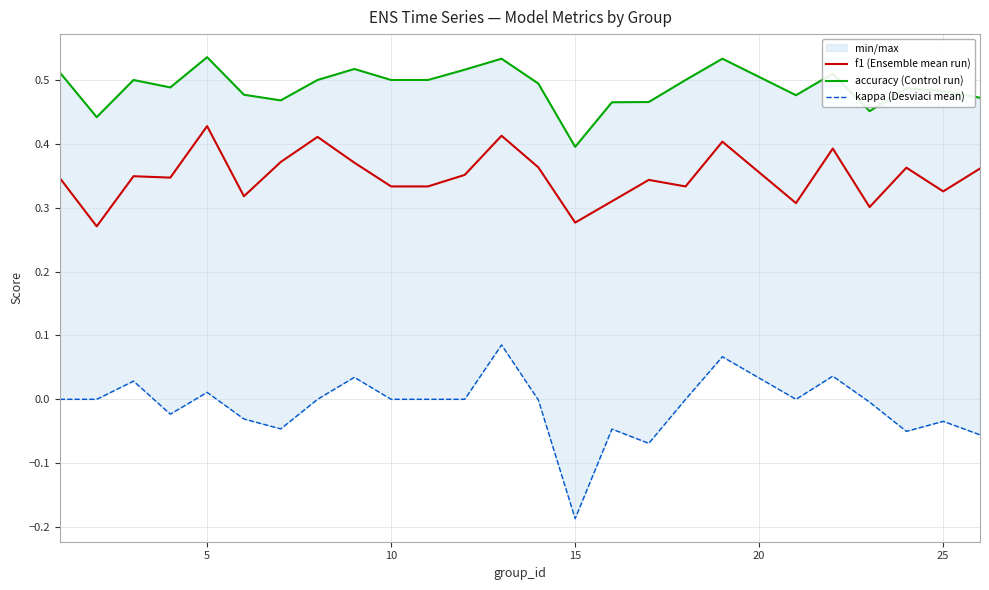

Reading left to right, list all the values displayed in this chart.

f1 (Ensemble mean run): 0.3	0.3	0.3	0.3	0.4	0.3	0.4	0.4	0.4	0.3	0.3	0.4	0.4	0.4	0.3	0.3	0.3	0.3	0.4	0.3	0.4	0.3	0.4	0.3	0.4
accuracy (Control run): 0.5	0.4	0.5	0.5	0.5	0.5	0.5	0.5	0.5	0.5	0.5	0.5	0.5	0.5	0.4	0.5	0.5	0.5	0.5	0.5	0.5	0.5	0.5	0.5	0.5
kappa (Desviaci mean): 0.0	0.0	0.0	-0.0	0.0	-0.0	-0.0	0.0	0.0	0.0	0.0	0.0	0.1	-0.0	-0.2	-0.0	-0.1	0.0	0.1	0.0	0.0	-0.0	-0.1	-0.0	-0.1